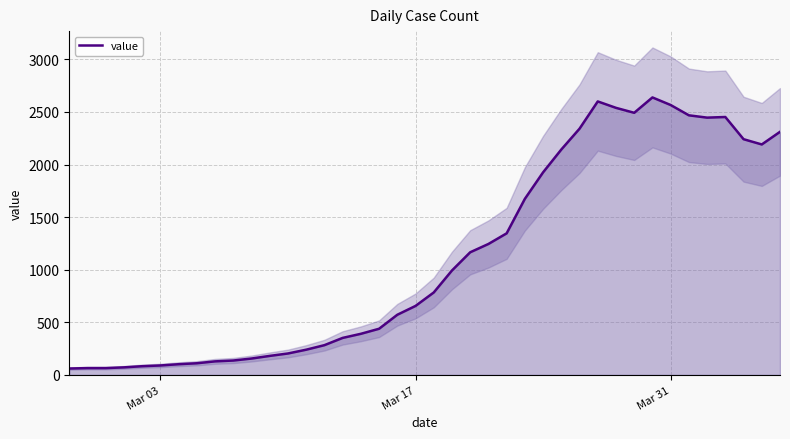

Reading left to right, list all the values displayed in this chart.

61	65	65	72	83	90	102	111	129	137	156	181	204	240	283	352	391	439	572	656	784	993	1166	1245	1346	1674	1926	2143	2341	2600	2539	2492	2638	2566	2468	2446	2452	2241	2191	2311